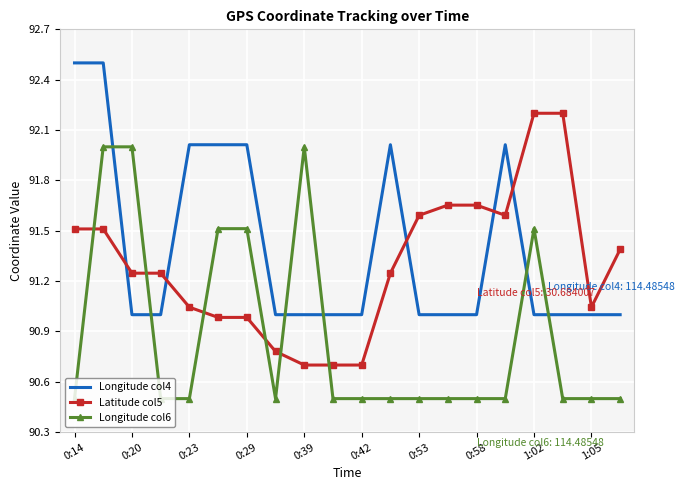

List the series in order of their overall mean, lowest first.

Longitude col6, Latitude col5, Longitude col4